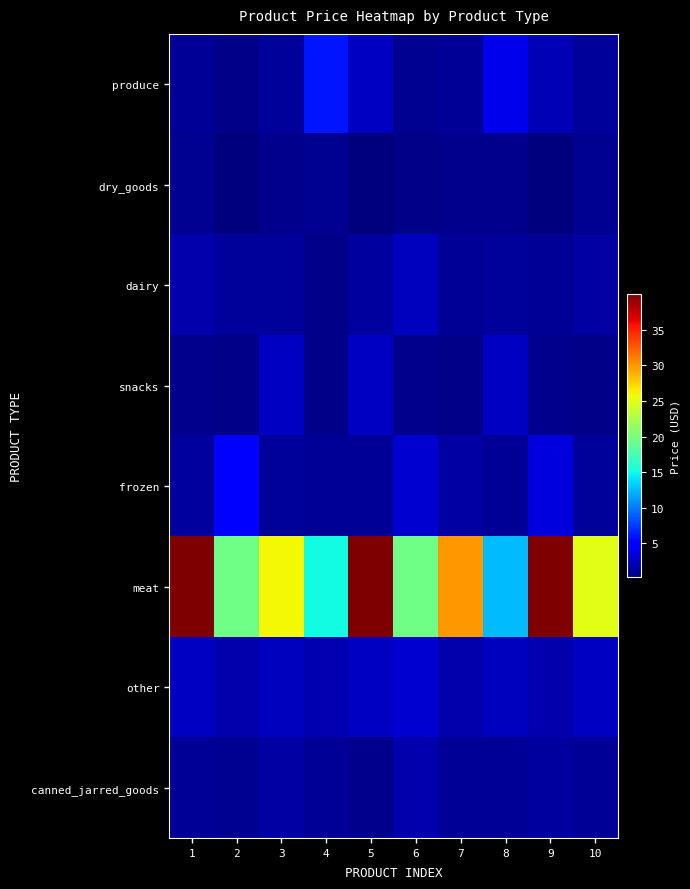

At how many categories does at least one series exceed 27?

4